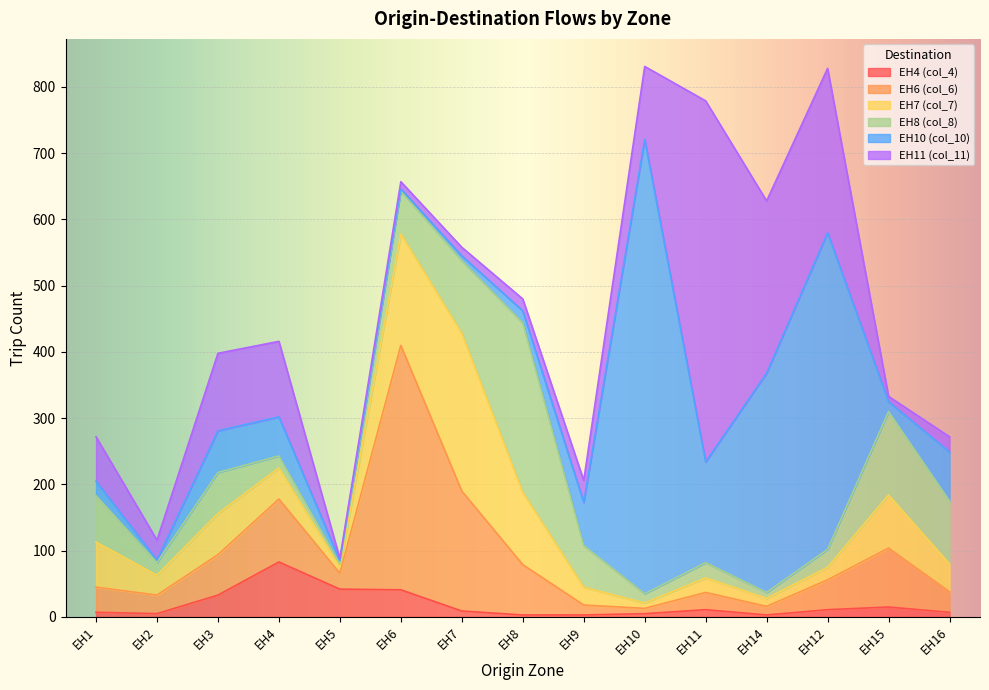

At which label does EH7 (col_7) reach its peak?

EH7